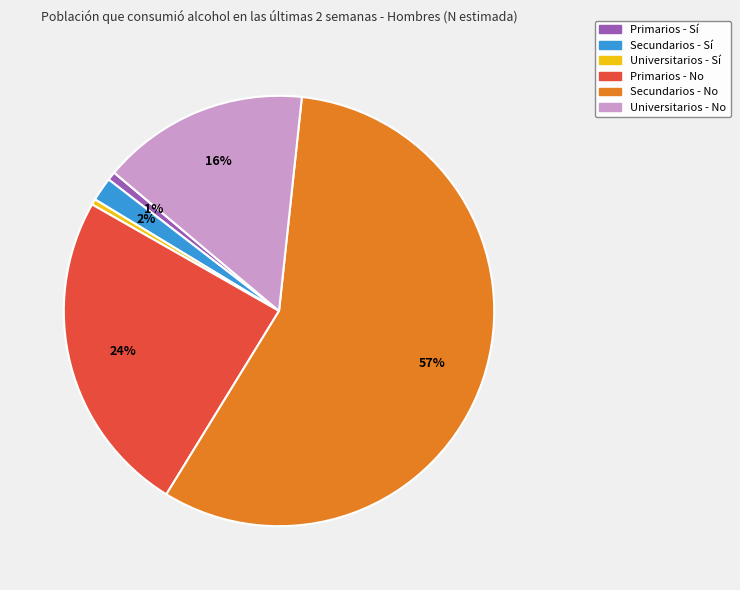

Count the number of slices in the pie.

6